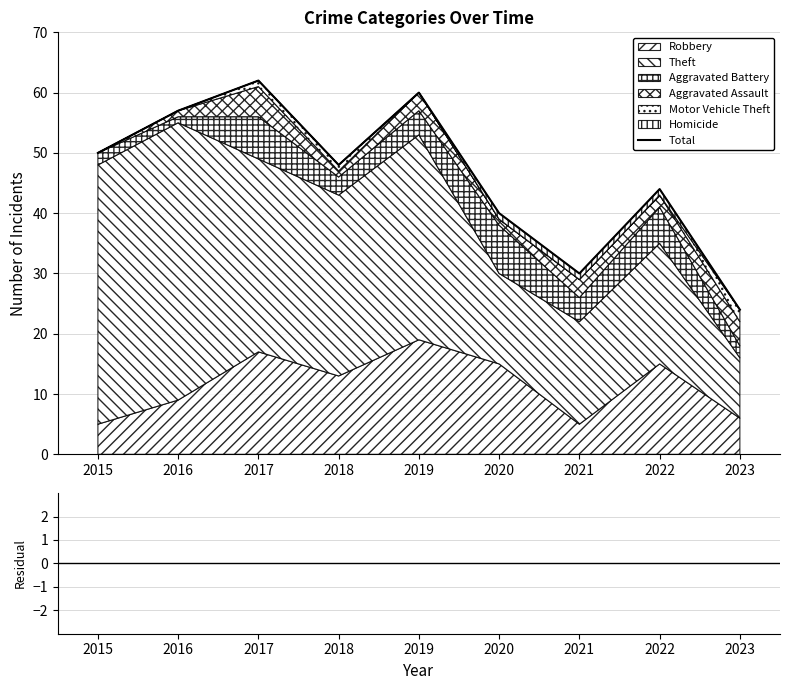

Reading left to right, transcribe all the data shown in this chart.

2015=50	2016=57	2017=62	2018=48	2019=60	2020=40	2021=30	2022=44	2023=24